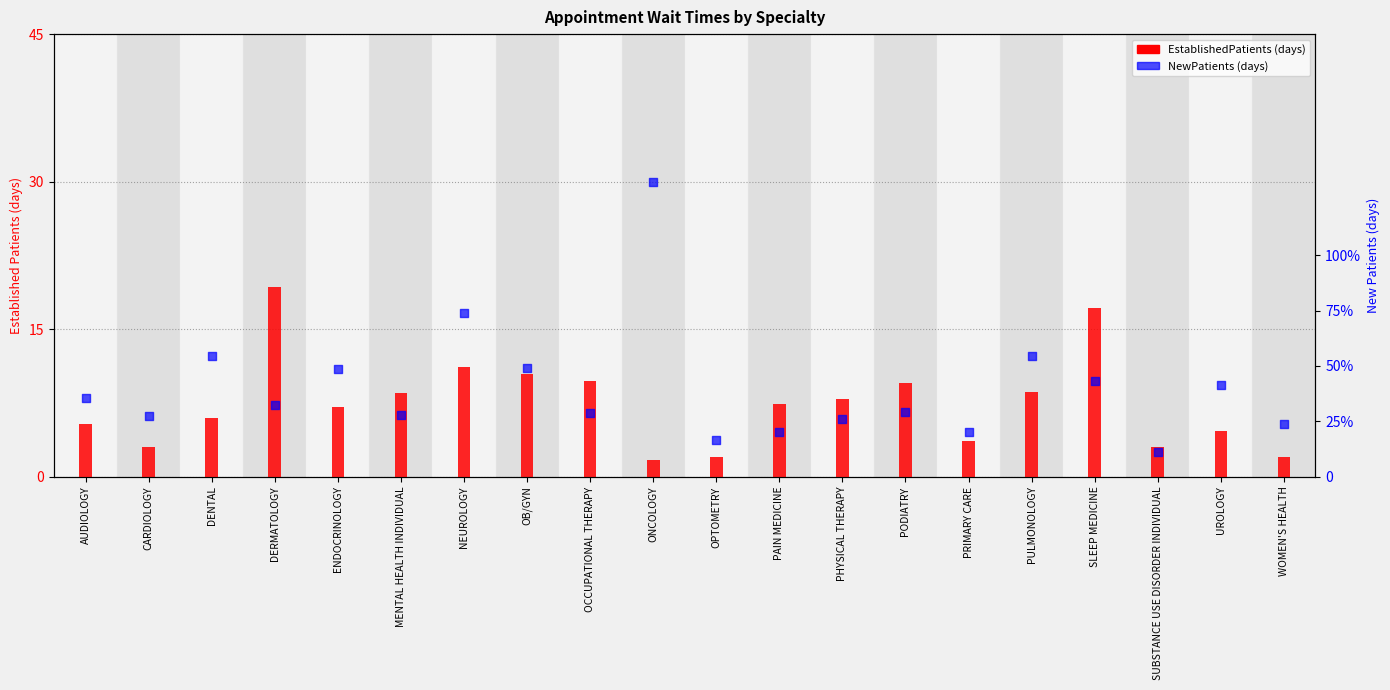

Which series reaches the maximum Y coordinate?

NewPatients